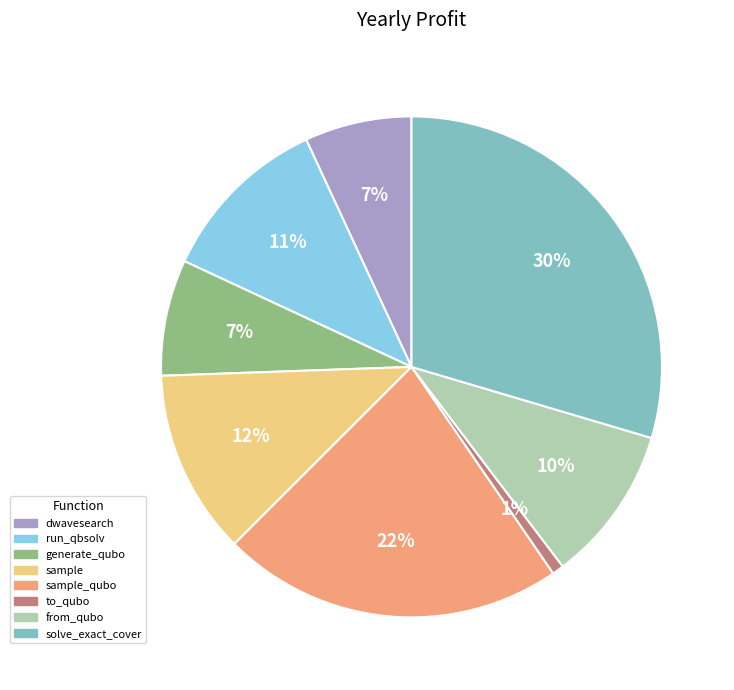

How many segments does this pie chart have?

8